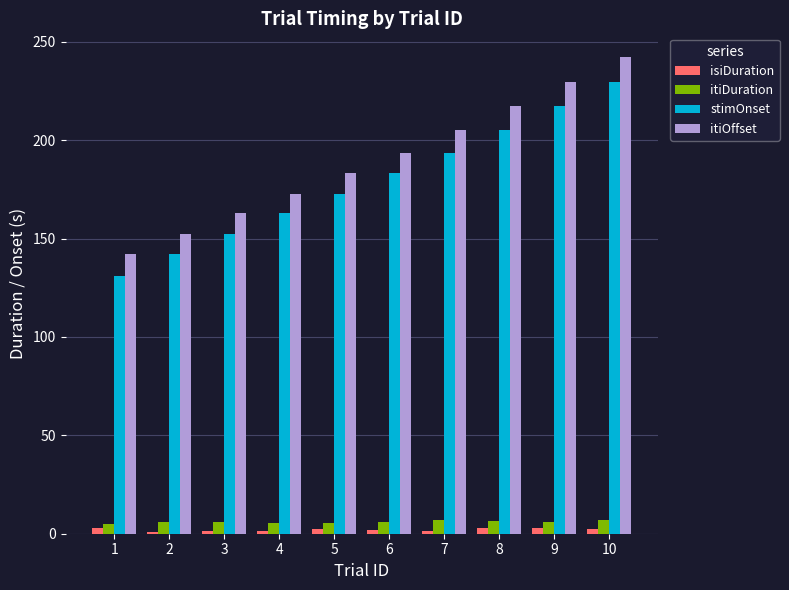

Which series has the largest range (max minus min)?

itiOffset